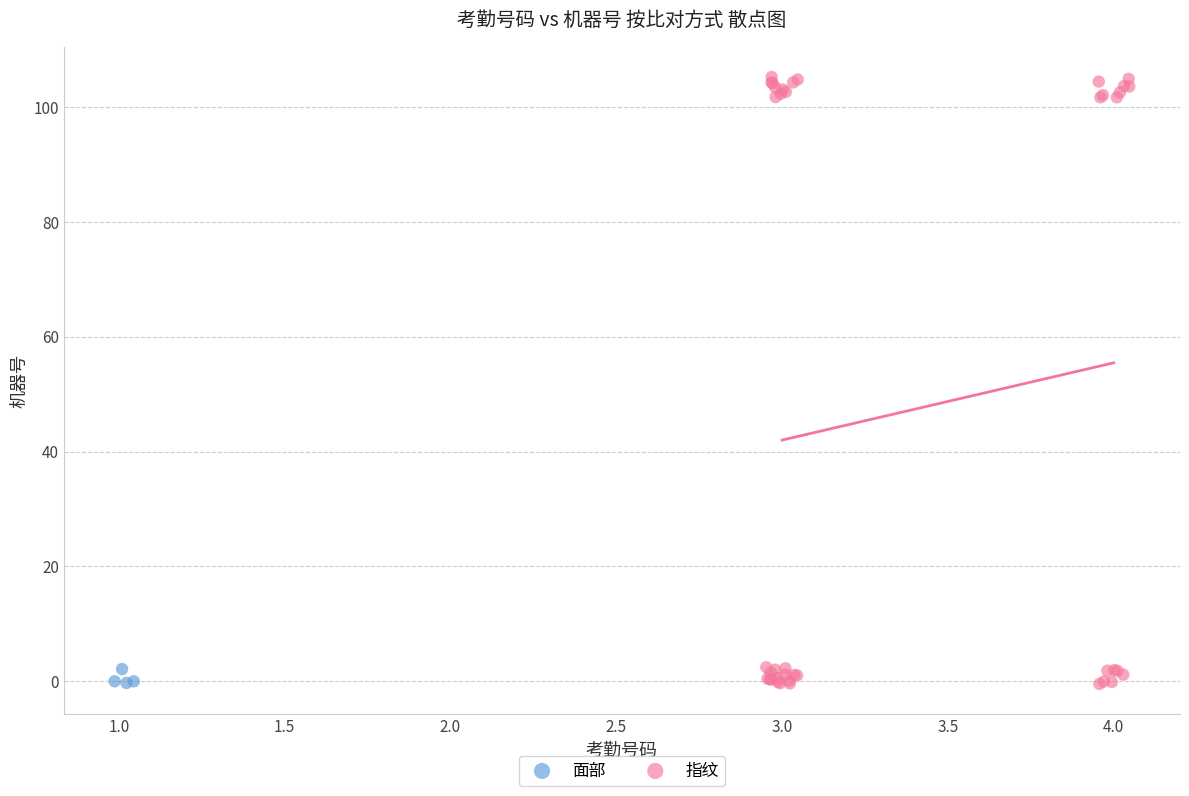

Which series has the widest spread of Y values?

指纹